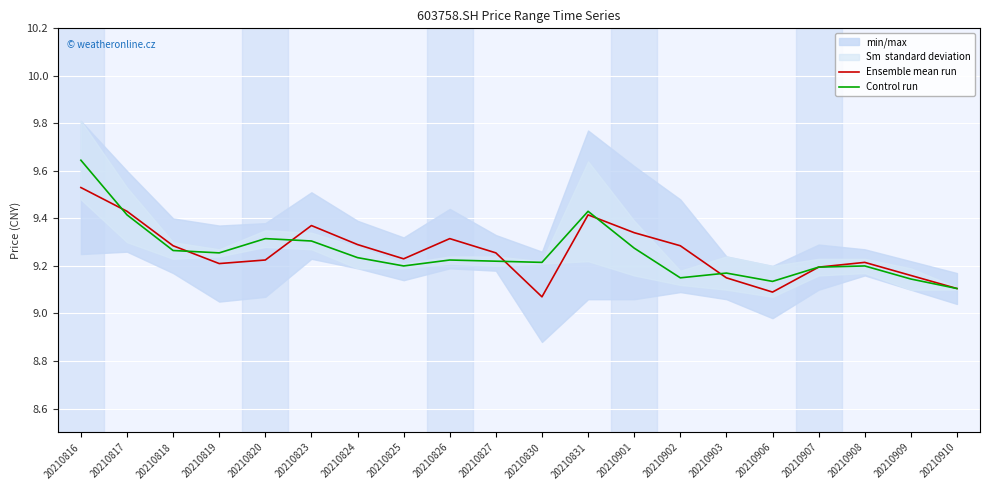

Reading left to right, what are all the values shown in this chart?

Ensemble mean run: 9.5	9.4	9.3	9.2	9.2	9.4	9.3	9.2	9.3	9.3	9.1	9.4	9.3	9.3	9.2	9.1	9.2	9.2	9.2	9.1
Control run: 9.6	9.4	9.3	9.3	9.3	9.3	9.2	9.2	9.2	9.2	9.2	9.4	9.3	9.1	9.2	9.1	9.2	9.2	9.1	9.1